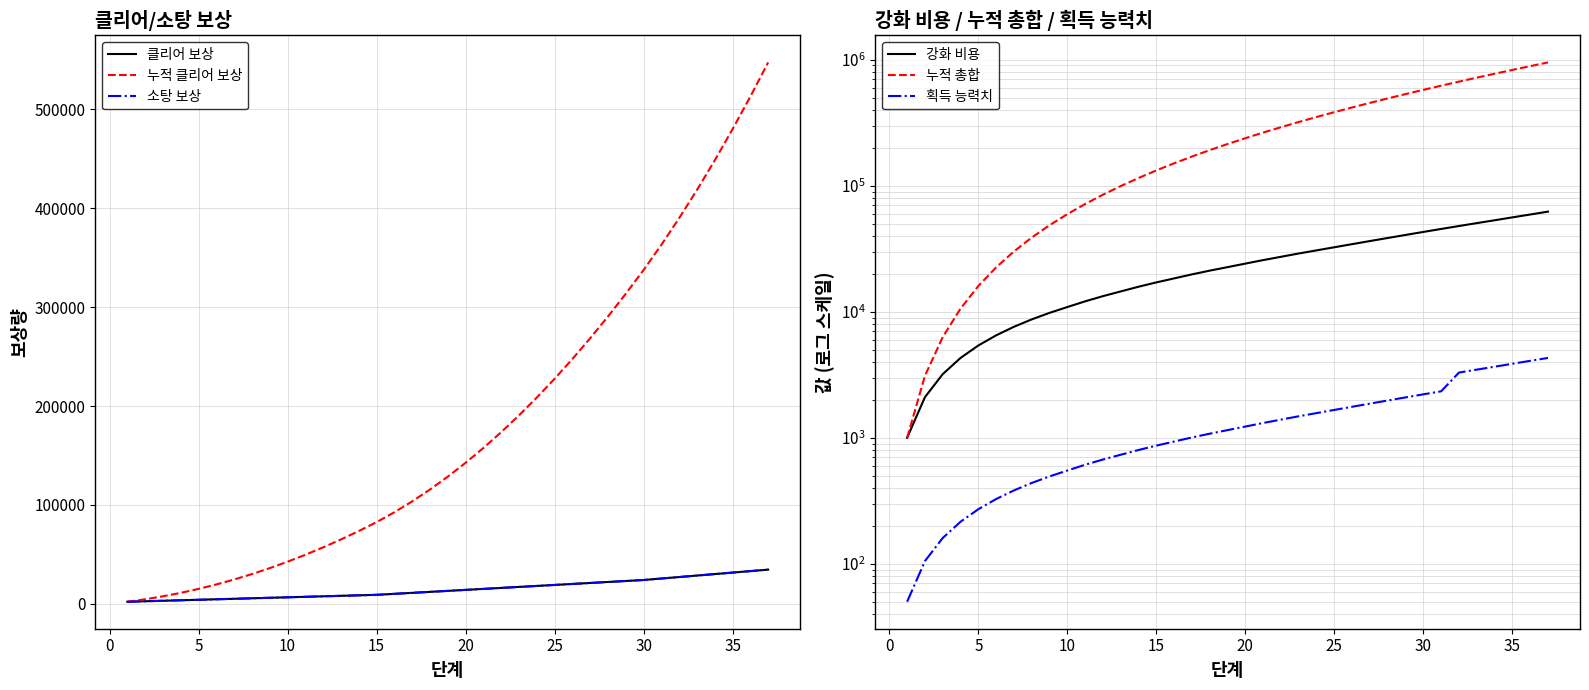

What is the highest value of the 획득 능력치 series?

4302.9